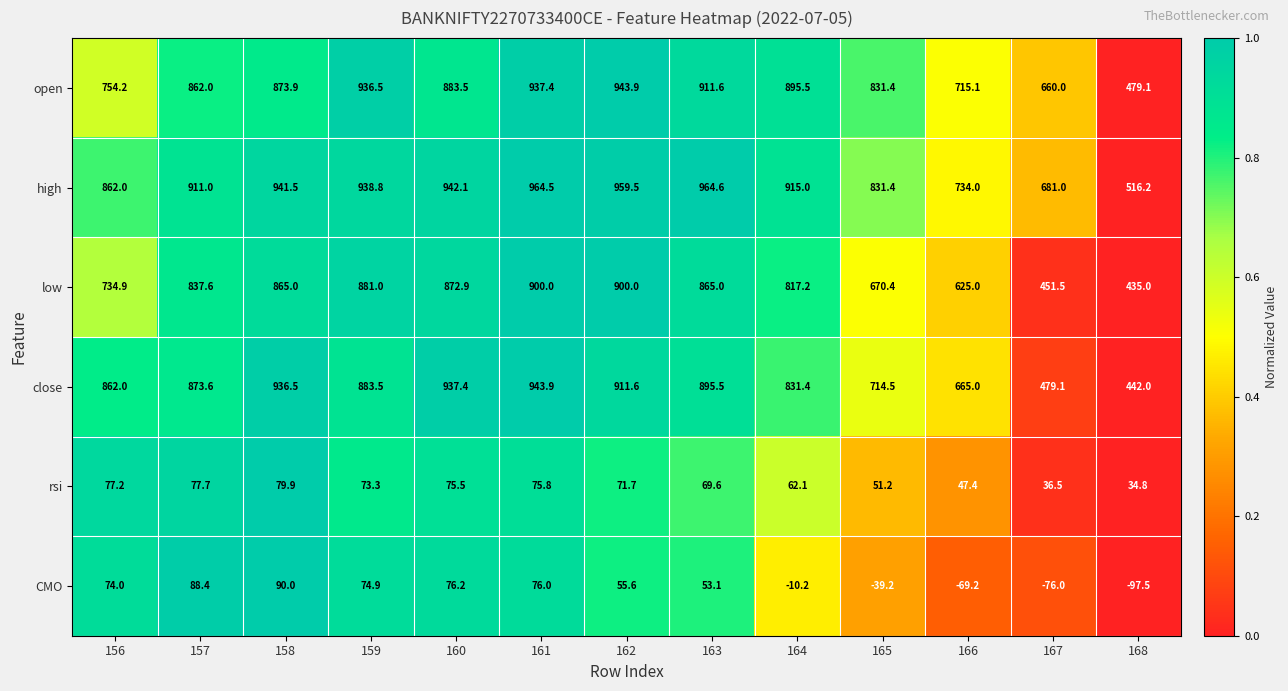

Is the value of open at 166 greater than the value of close at 166?

Yes